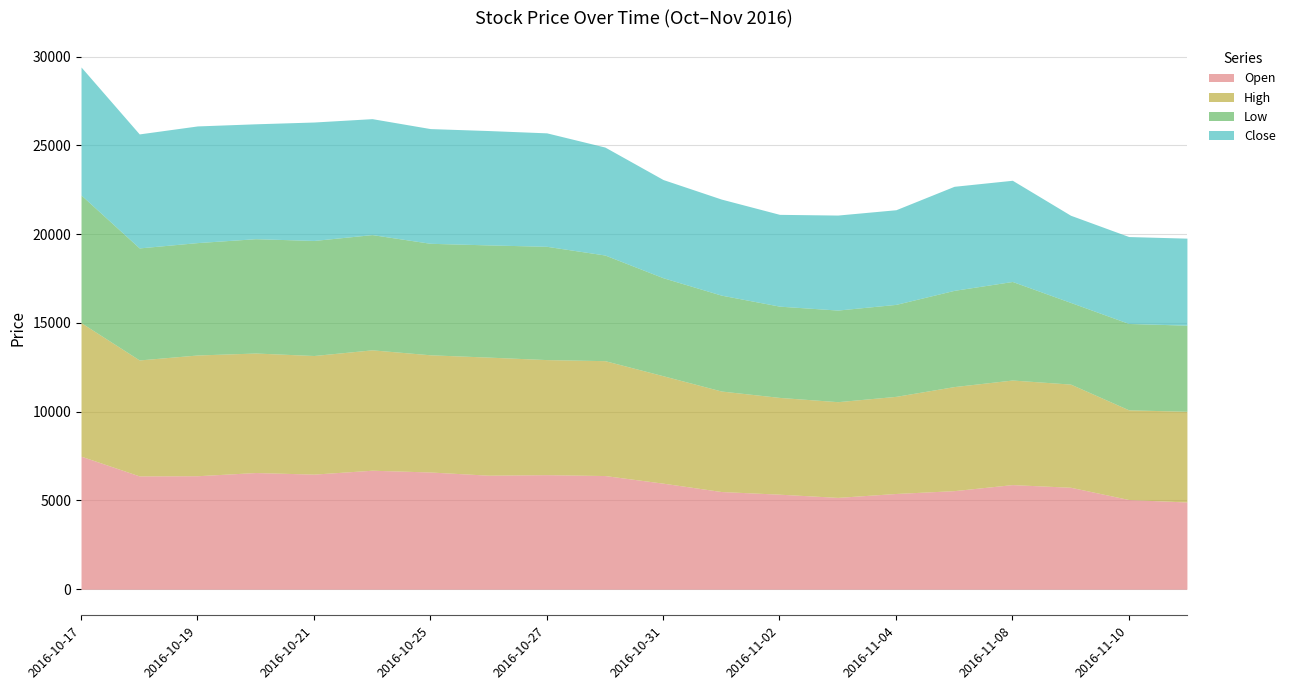

Where is High nearest to the value 6285?

2016-10-28